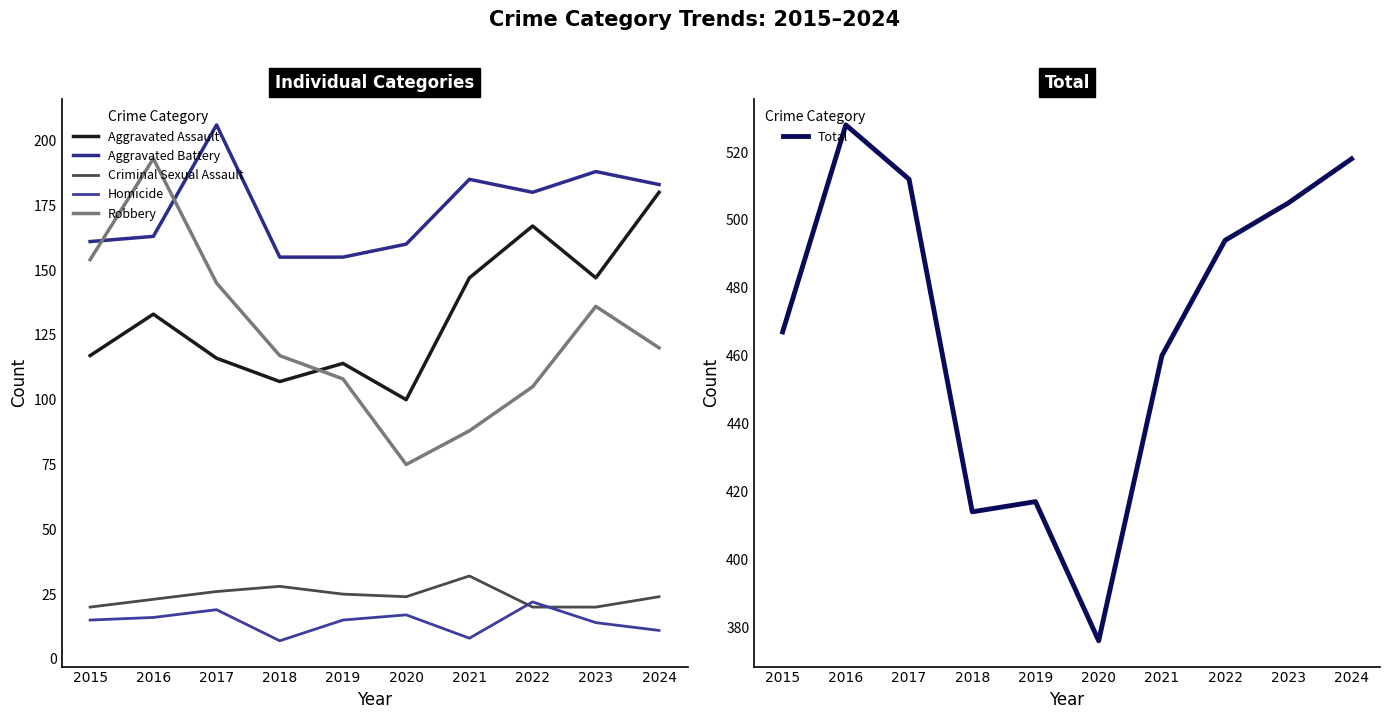

What is the value of the Aggravated Battery point at the 9th from the left?

188